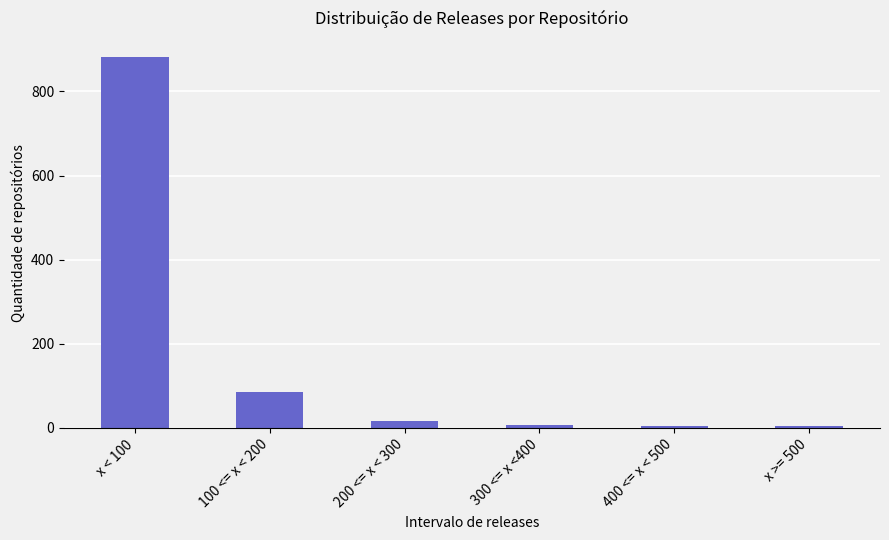

What is the difference between the maximum and second lowest values?

878